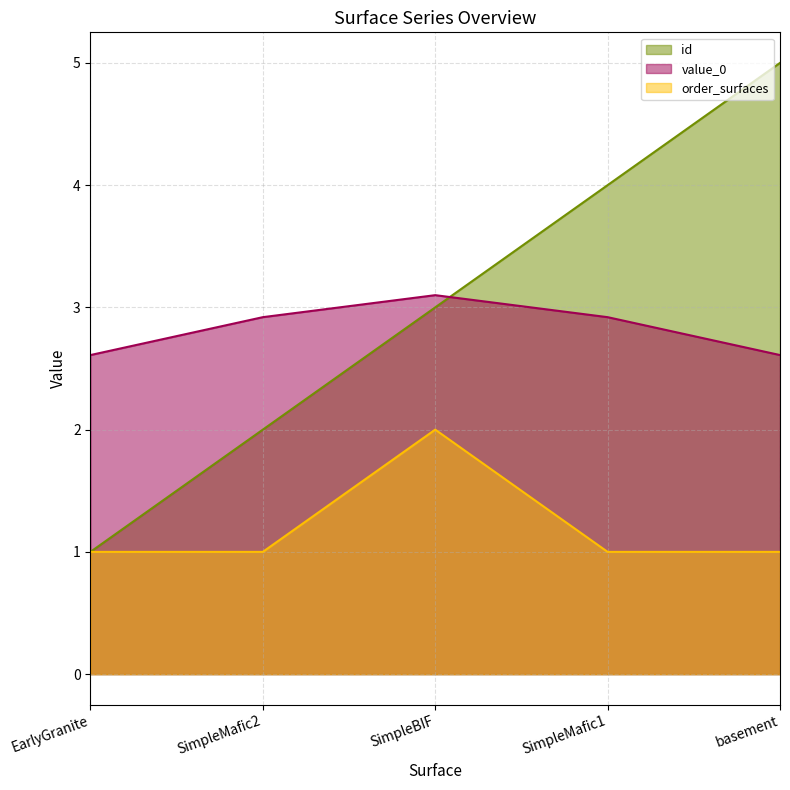

How many lines are shown in the chart?

3